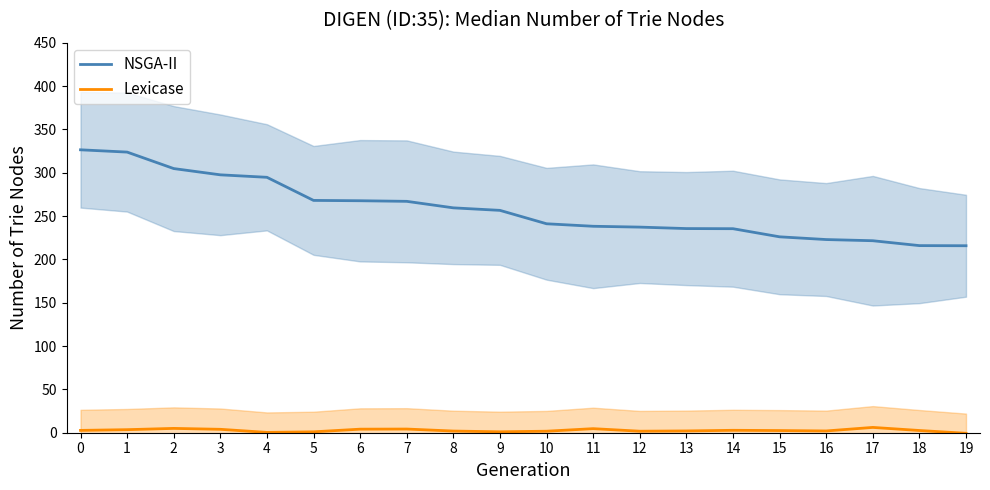

Reading left to right, list all the values displayed in this chart.

NSGA-II: 326.4	323.8	304.7	297.5	294.7	268.0	267.6	266.9	259.4	256.5	241.1	238.2	237.2	235.5	235.4	226.0	222.9	221.5	215.9	215.7
Lexicase: 2.7	3.5	5.0	3.9	0.4	1.0	4.1	4.2	1.9	1.1	1.8	4.7	1.8	2.1	2.8	2.5	2.0	6.1	2.6	-0.7